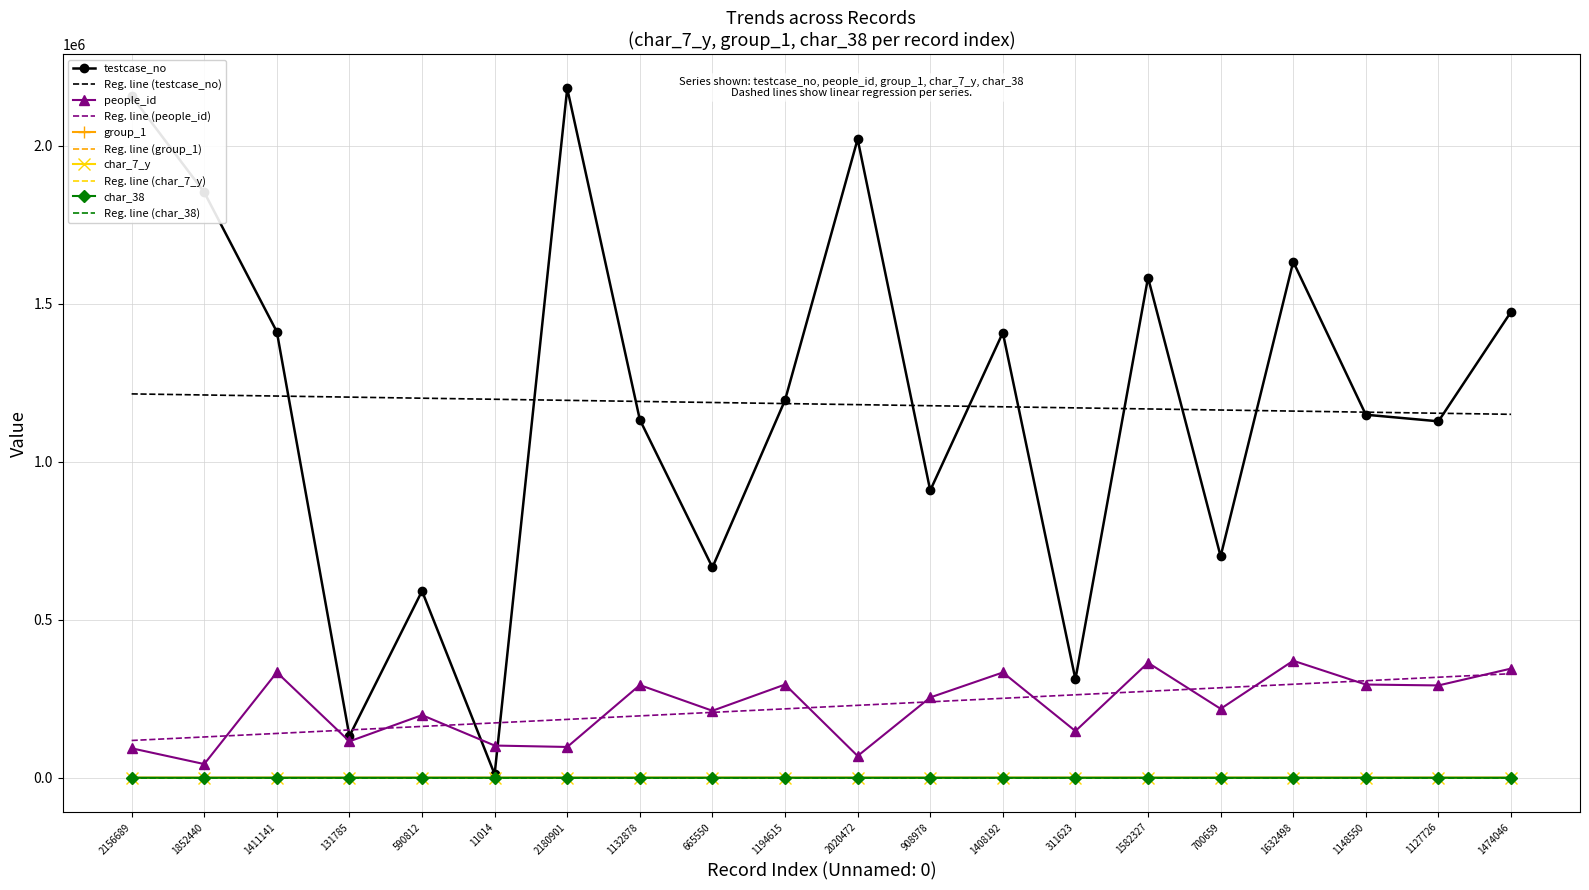

What are all the series names shown in the legend?

testcase_no, Reg. line (testcase_no), people_id, Reg. line (people_id), group_1, Reg. line (group_1), char_7_y, Reg. line (char_7_y), char_38, Reg. line (char_38)